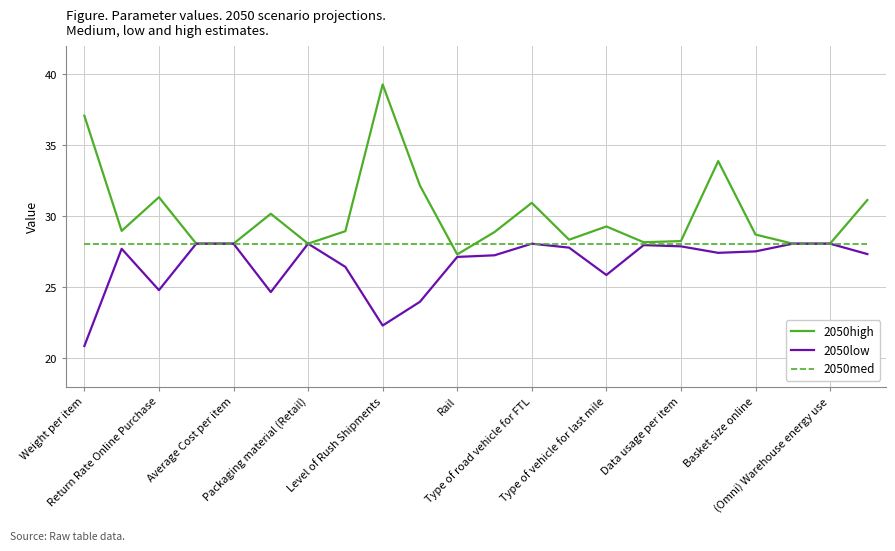

Which series has the largest total across all categories?

2050high